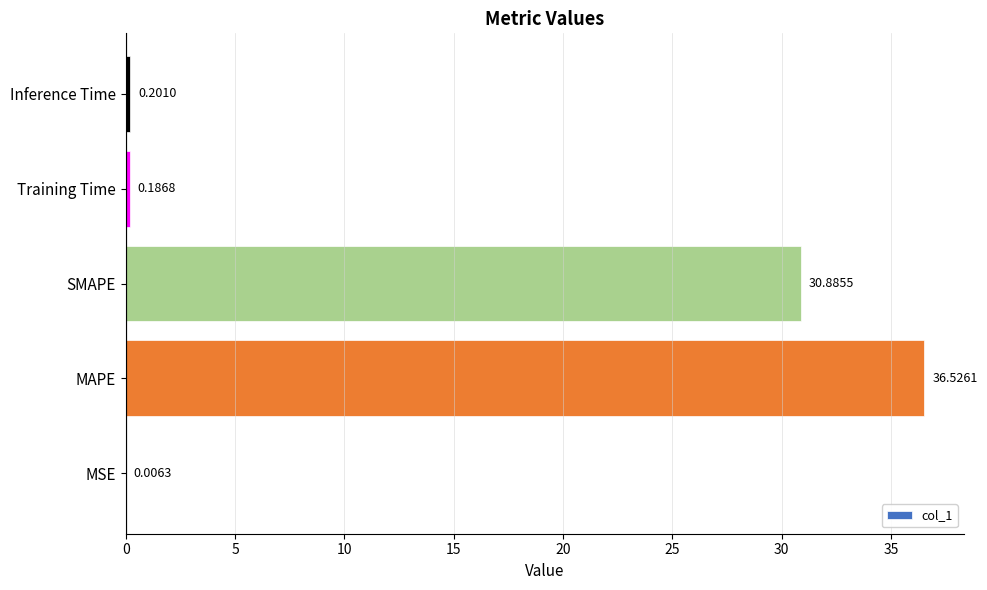

Which category has the highest value across all series?

MAPE